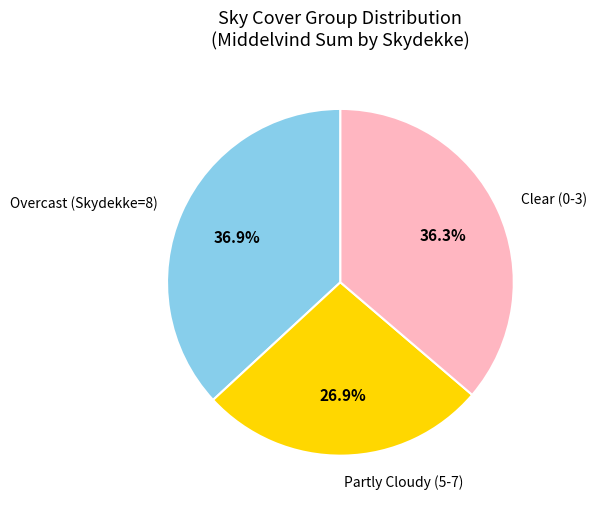

Does any single category account for the majority?

No